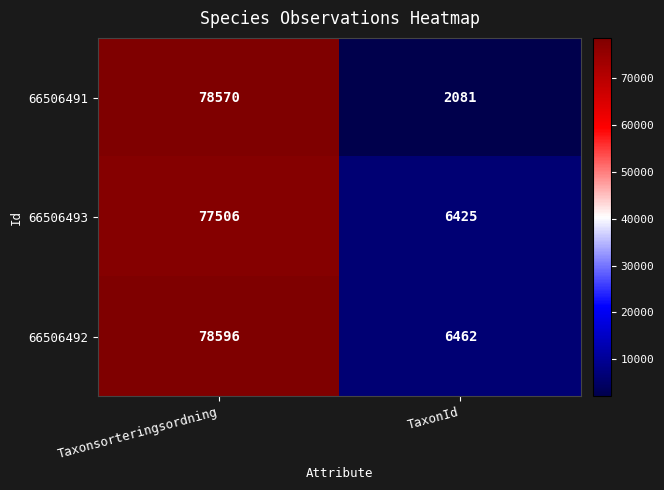

What is the highest value of the 66506492 series?

78596